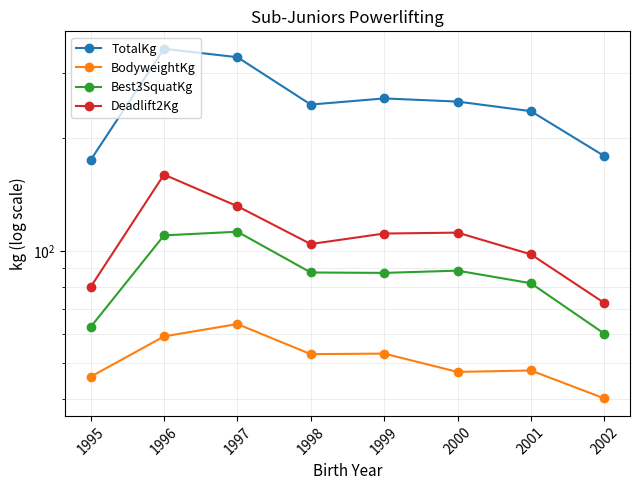

Which series changed the most between 1996 and 2001?

TotalKg